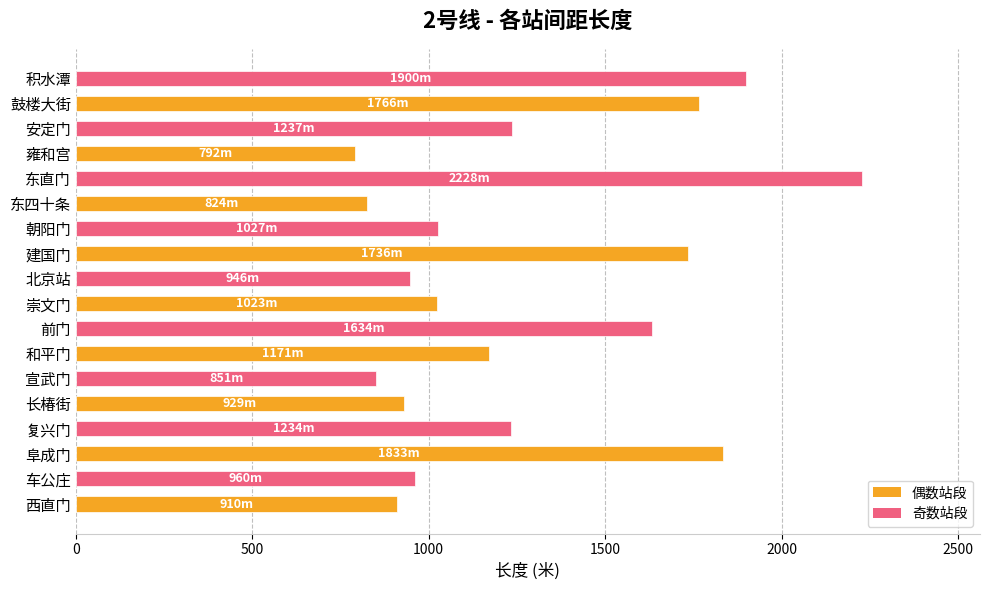

What is the sum of all values?

23001